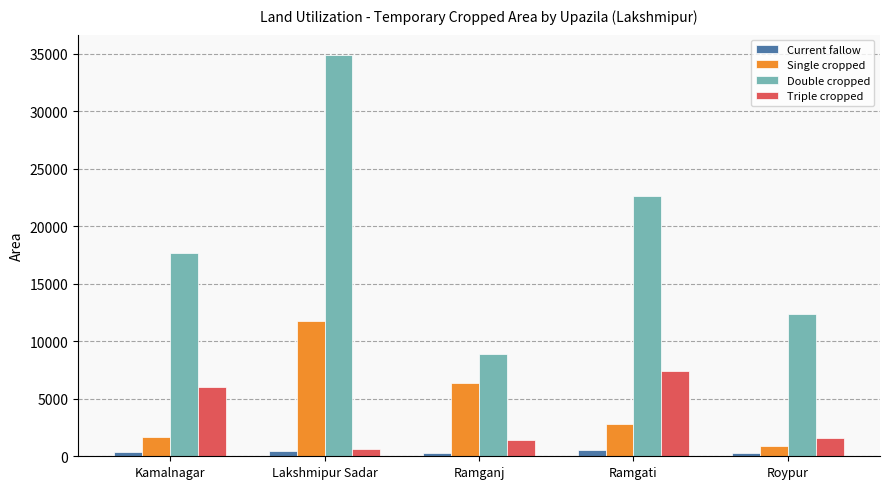

What is the difference between the highest and lowest values at Ramganj?

8570